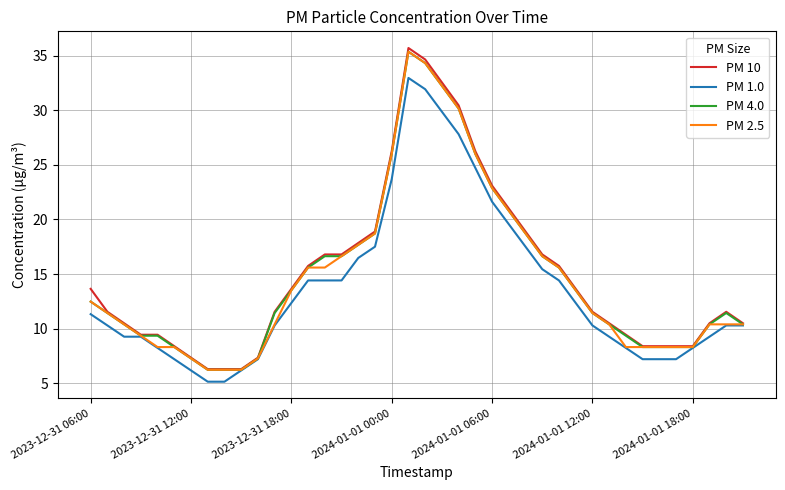

What is the maximum value shown in the chart?

35.7